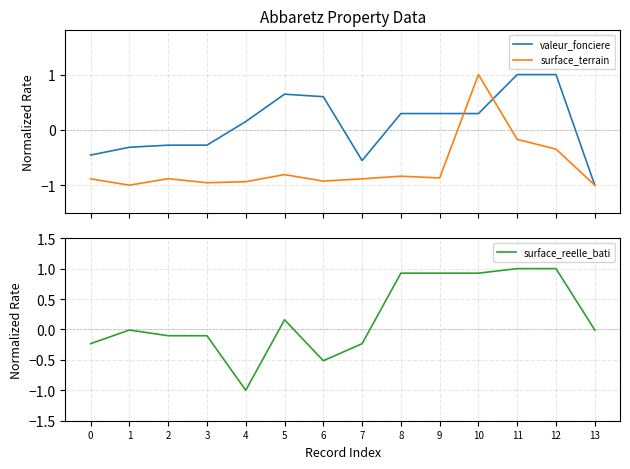

True or false: surface_terrain has more than 0 interior local peaks.

True